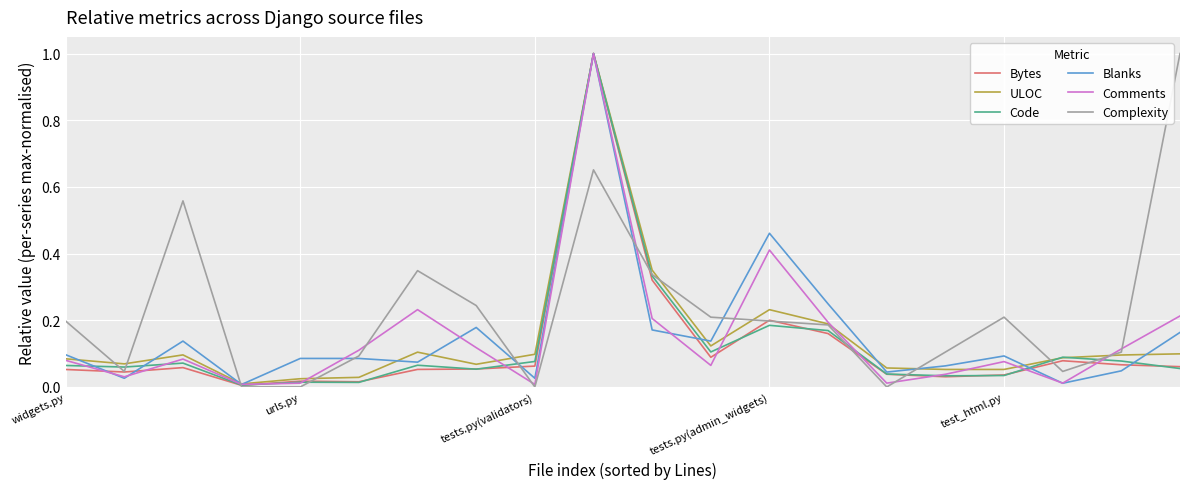

In Bytes, how many points are higher than both neighbors (excluding endpoints)?

5